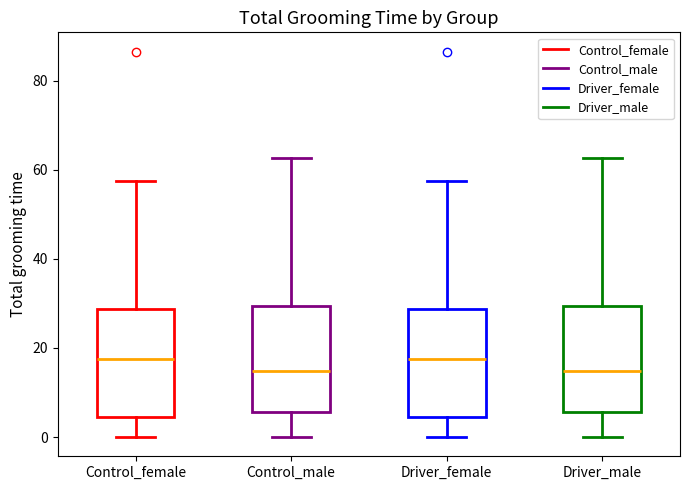

Reading left to right, read every box against the y-axis: the position of its median line, the range the box covers, and the ends of its whiskers. The values are not printed on the chart, so give them approximately, as read against the axis.

Control_female: median 18, box 4 to 28, whiskers 0 to 58
Control_male: median 14, box 6 to 30, whiskers 0 to 62
Driver_female: median 18, box 4 to 28, whiskers 0 to 58
Driver_male: median 14, box 6 to 30, whiskers 0 to 62